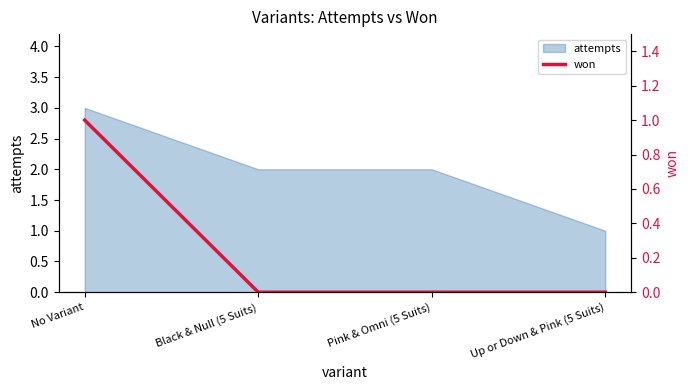

Is it true that attempts equals 3 at No Variant?

True